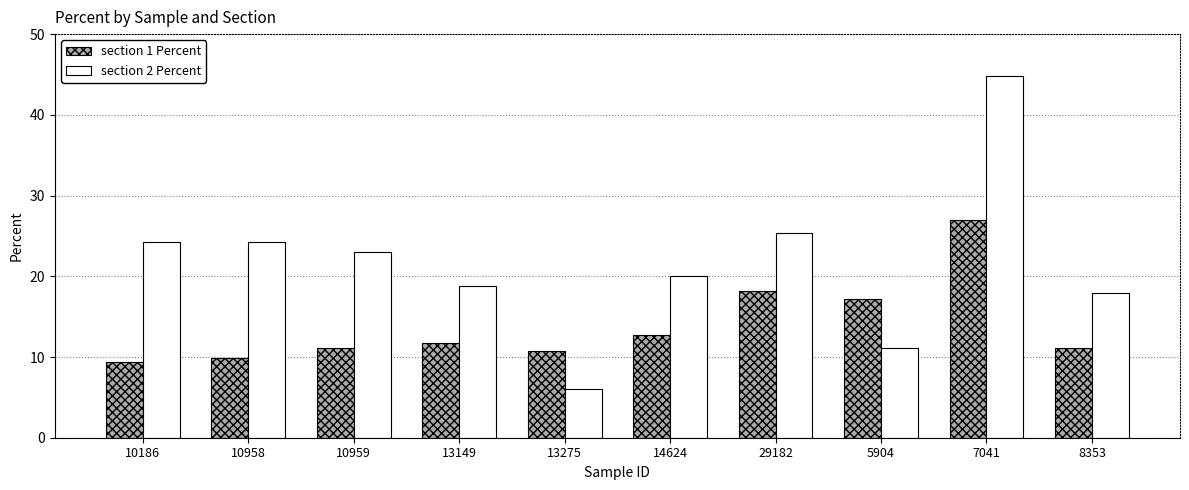

Reading left to right, what are all the values shown in this chart?

section 1 Percent: 10186=9.4	10958=9.9	10959=11.1	13149=11.8	13275=10.8	14624=12.7	29182=18.2	5904=17.2	7041=27.0	8353=11.1
section 2 Percent: 10186=24.2	10958=24.2	10959=23.0	13149=18.9	13275=6.0	14624=20.0	29182=25.4	5904=11.1	7041=44.8	8353=17.9